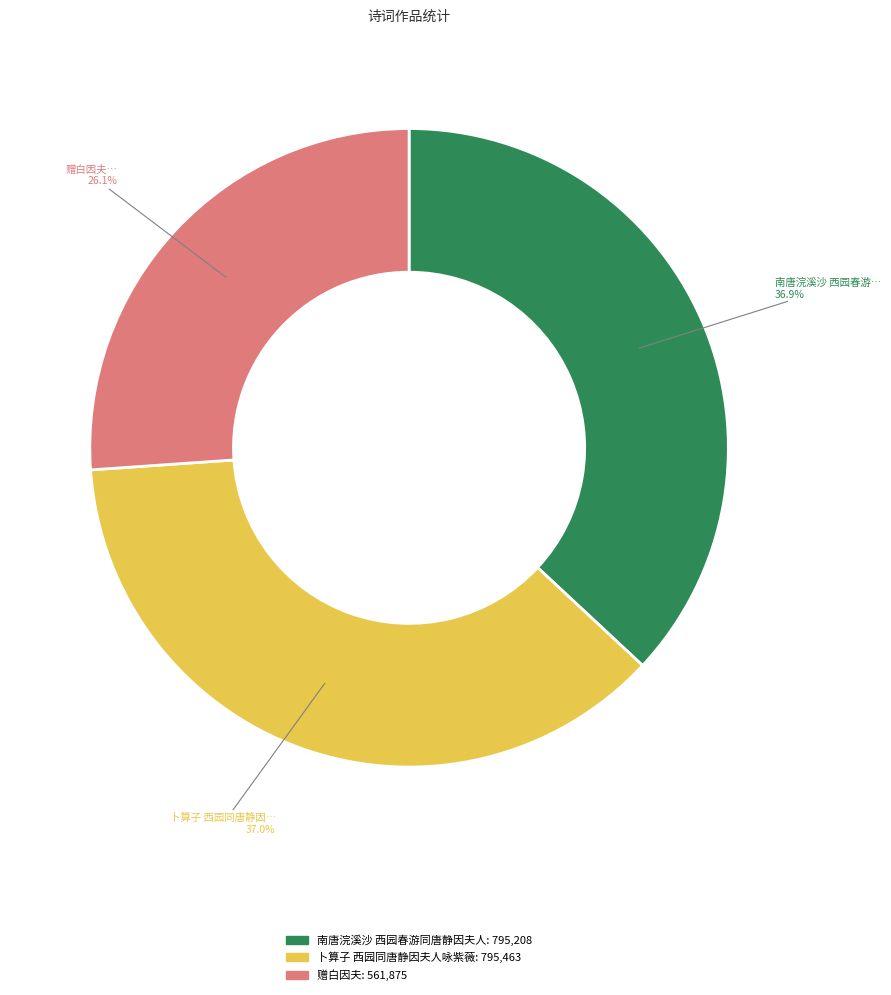

What percentage is NOT represented by 赠白因夫?

73.9%